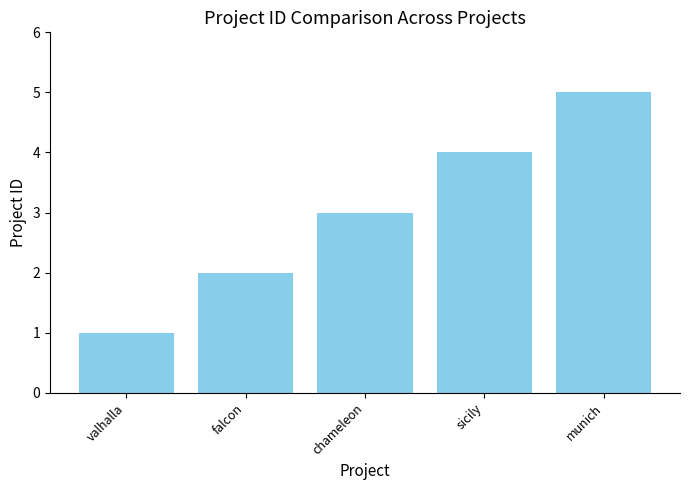

What is the change in value from valhalla to falcon?

+1